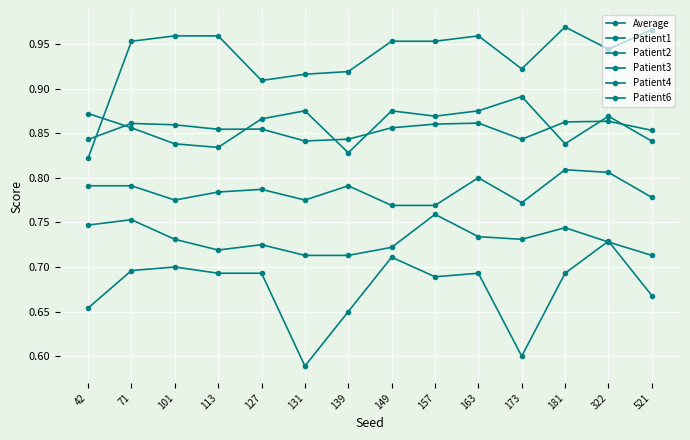

What is the maximum value shown in the chart?

1.0